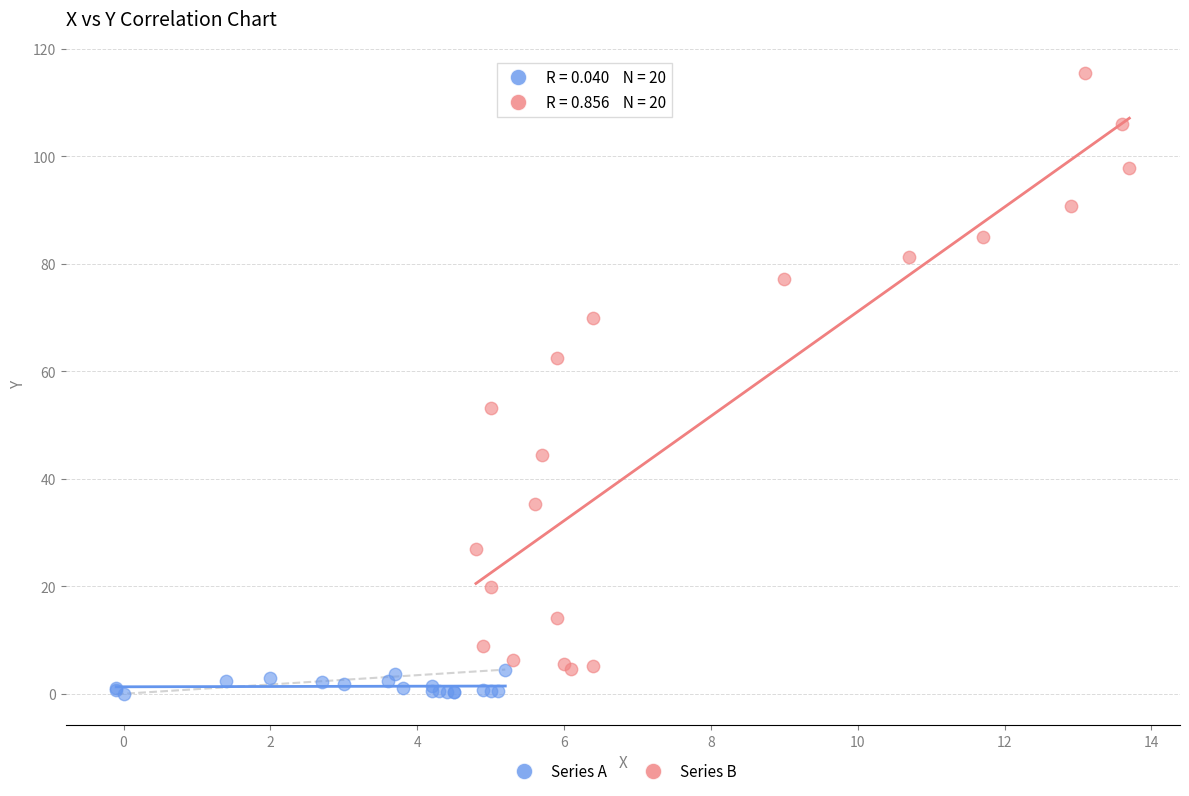

What are all the series names shown in the legend?

Series A, Series B